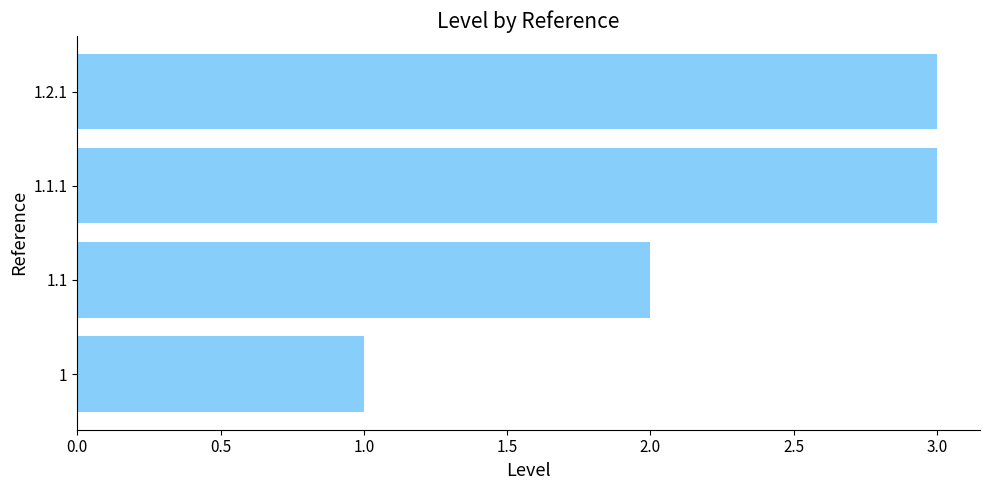

What is the average value?

2